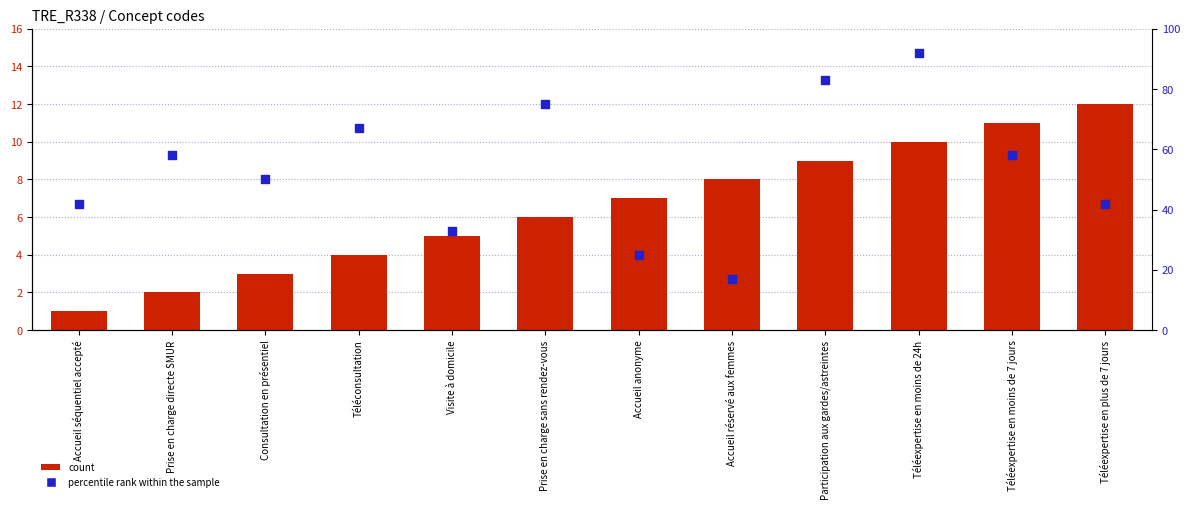

Is the value of percentile rank within the sample at Téléexpertise en moins de 7 jours greater than the value of count at Téléexpertise en plus de 7 jours?

Yes